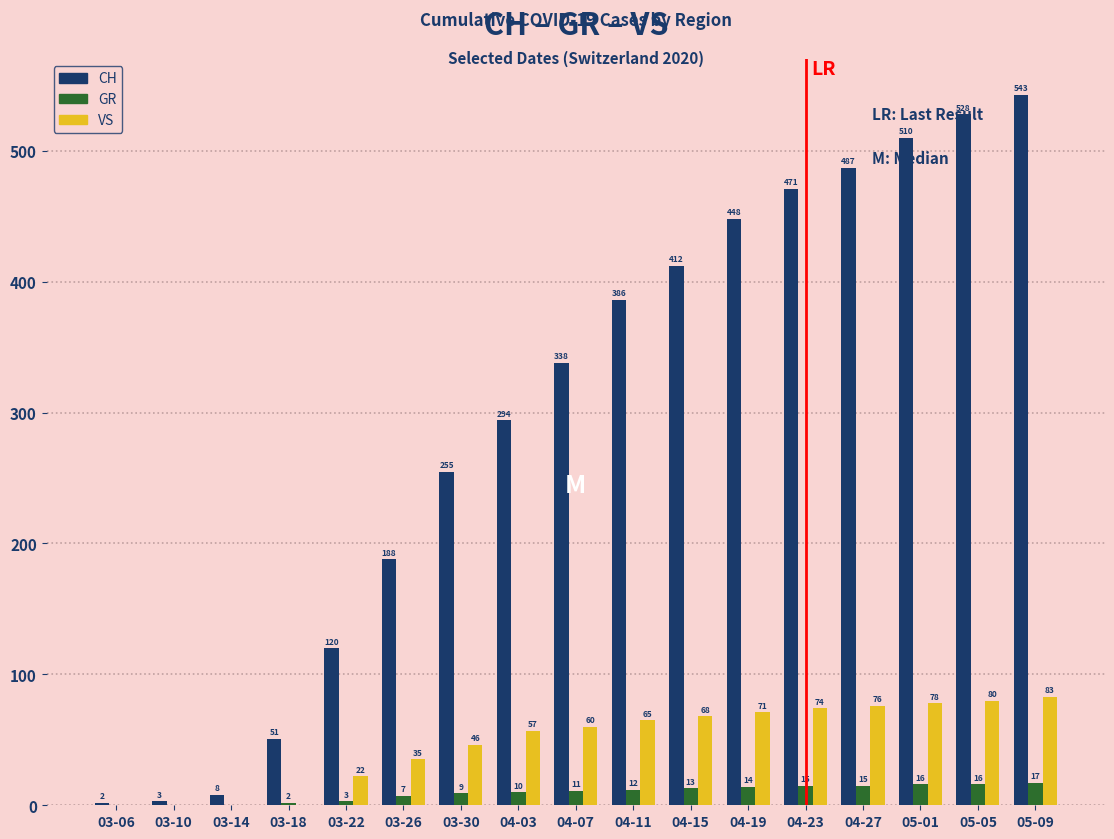

How many values in GR are above zero?

14